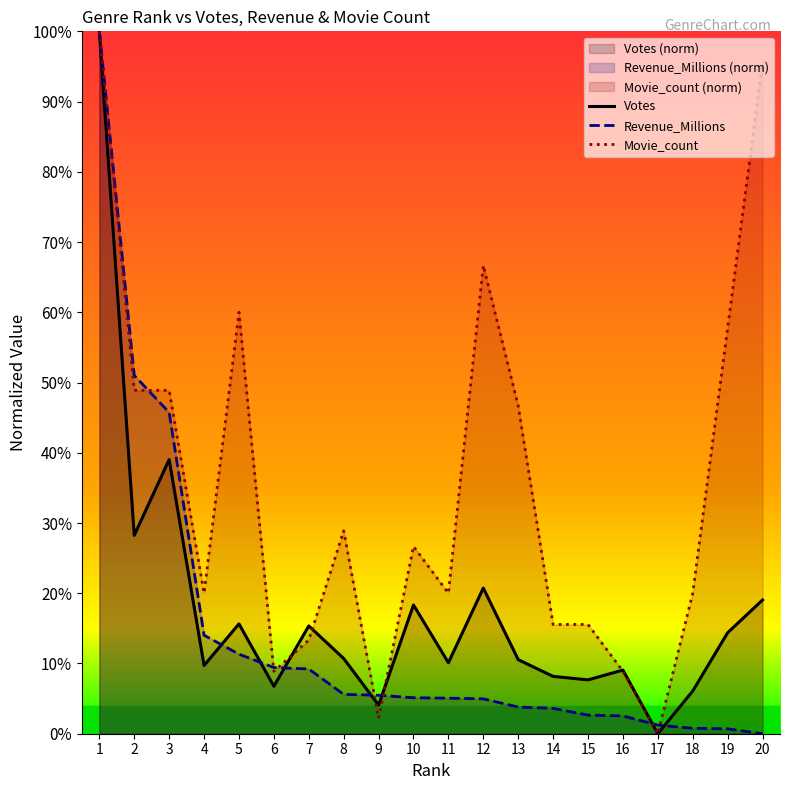

True or false: Votes has a value of 27.7 at 12.

False